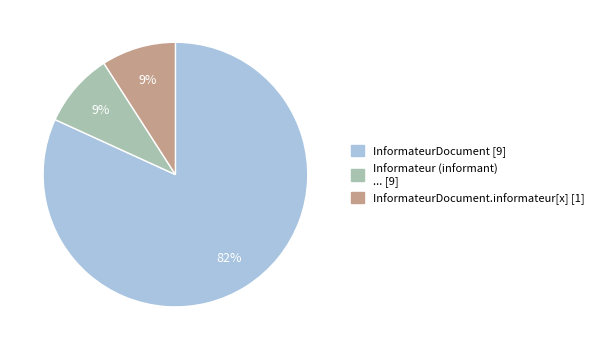

Is there a majority slice in this chart?

Yes